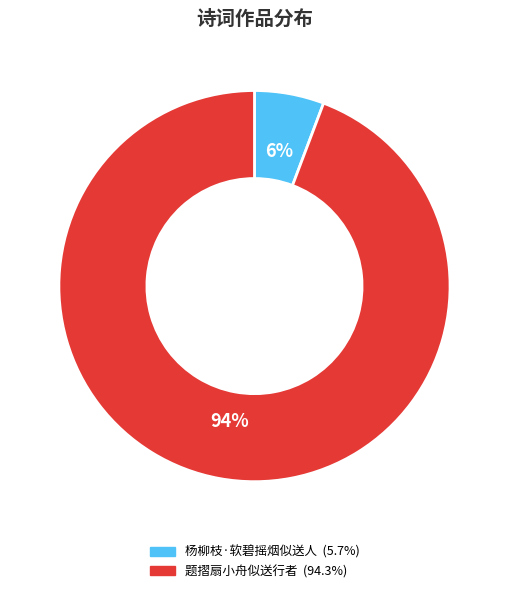

What percentage is the 题摺扇小舟似送行者 slice, to the nearest percent?

94%